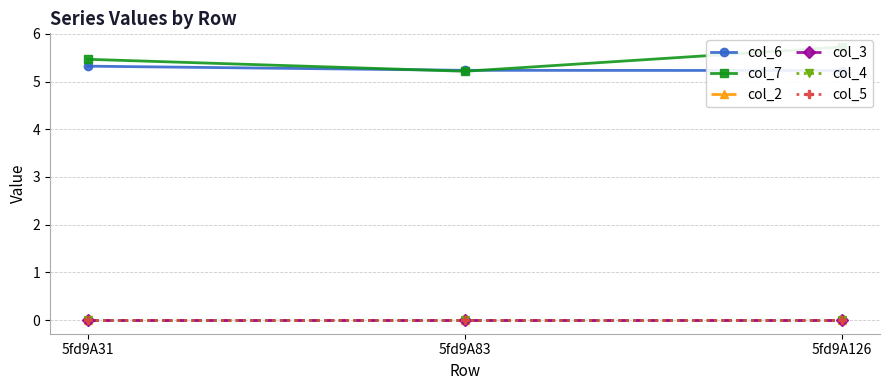

What is the sum of all col_7 values?

16.4